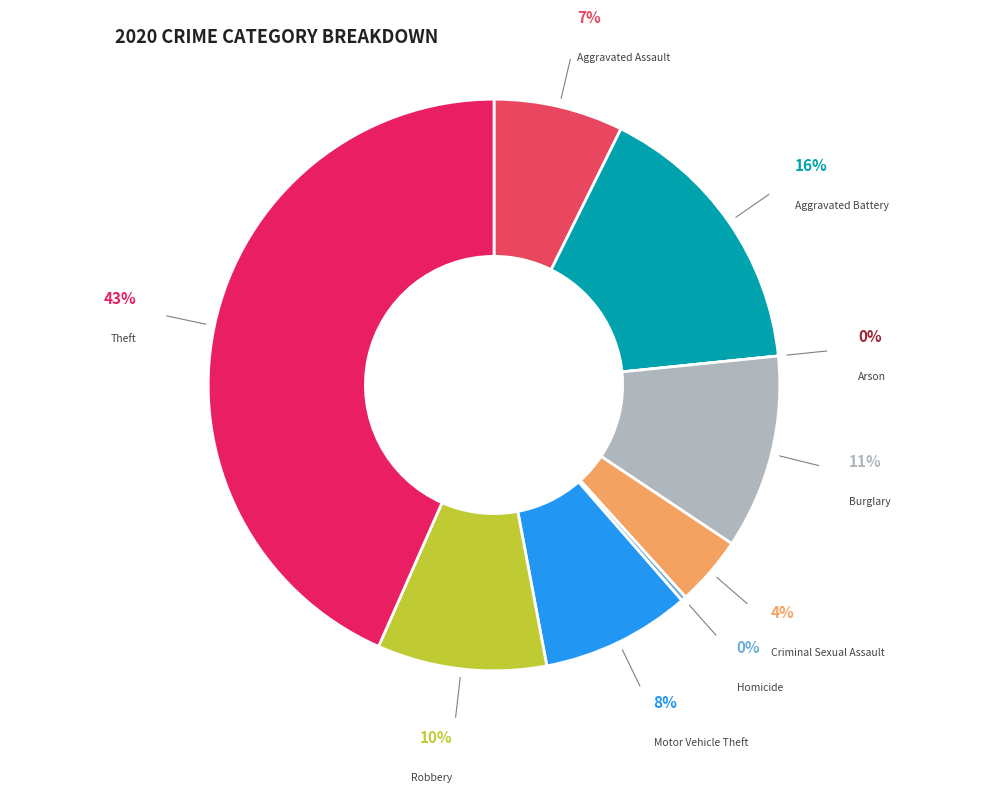

Is it true that Criminal Sexual Assault is 4% of the pie?

True